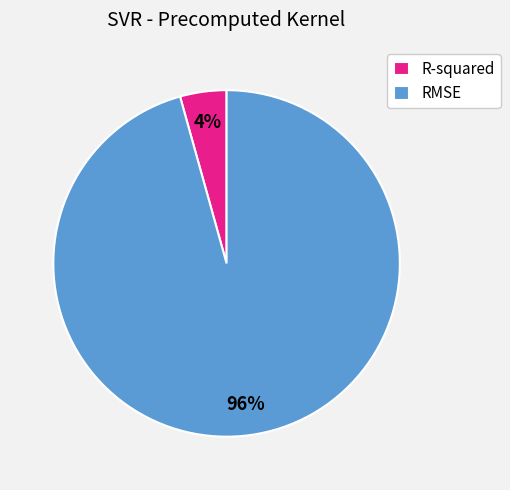

Do RMSE and R-squared together represent more than half of the pie?

Yes